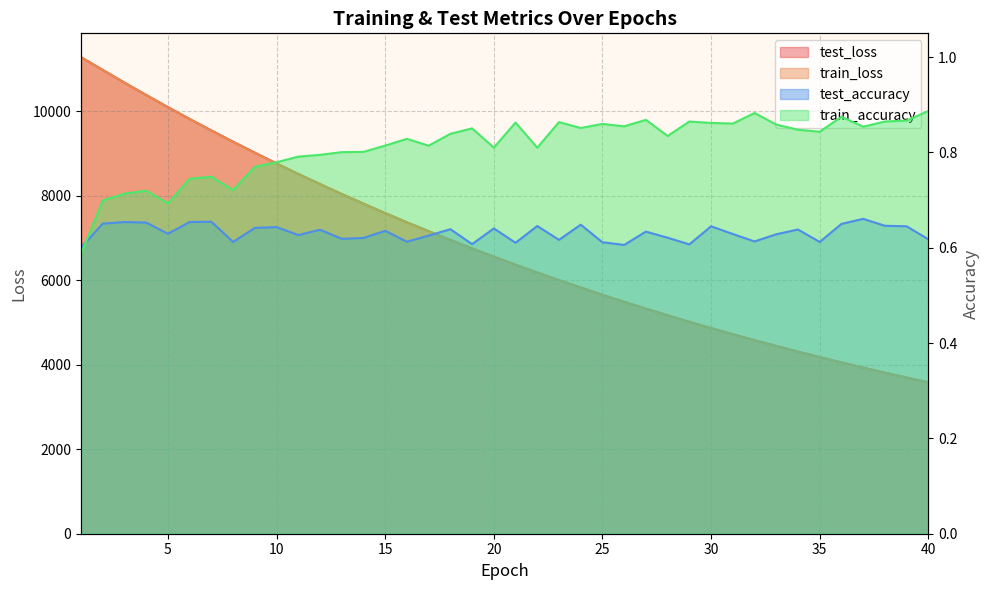

True or false: train_loss has more than 1 points higher than both neighbors.

False